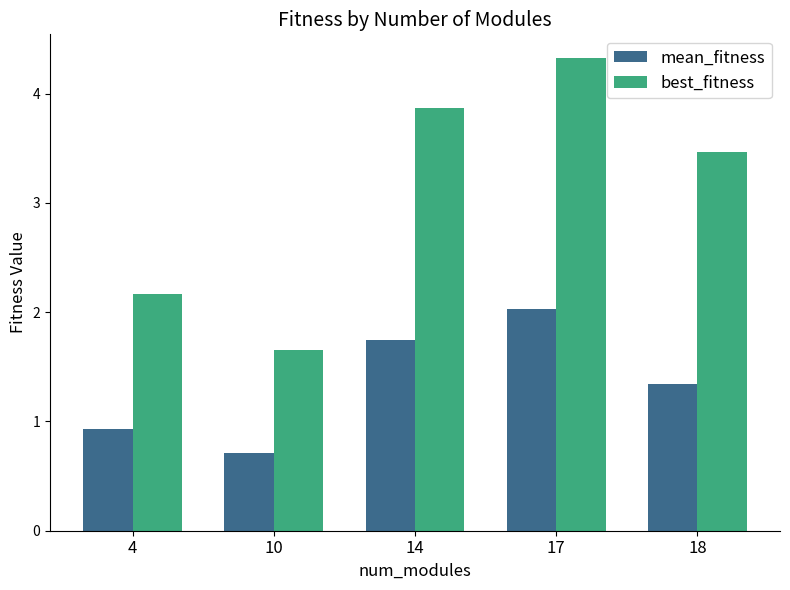

Is it true that mean_fitness equals 0.9 at 14?

False